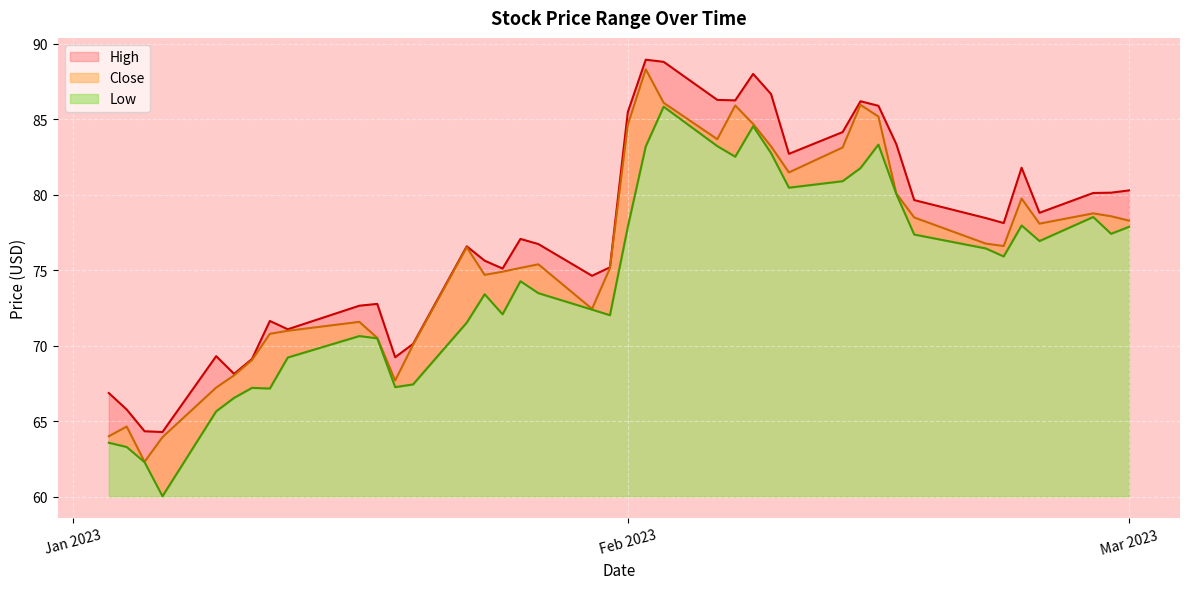

Where does the High series first go above 78?

Feb 2023